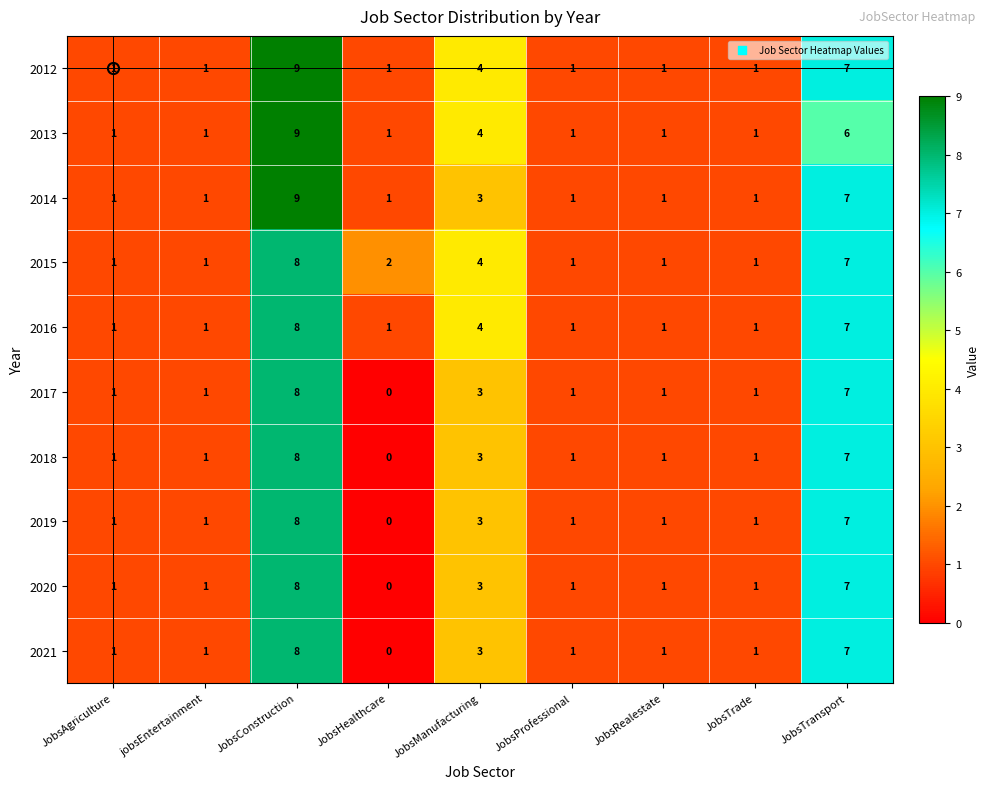

How many distinct data groups are displayed?

10